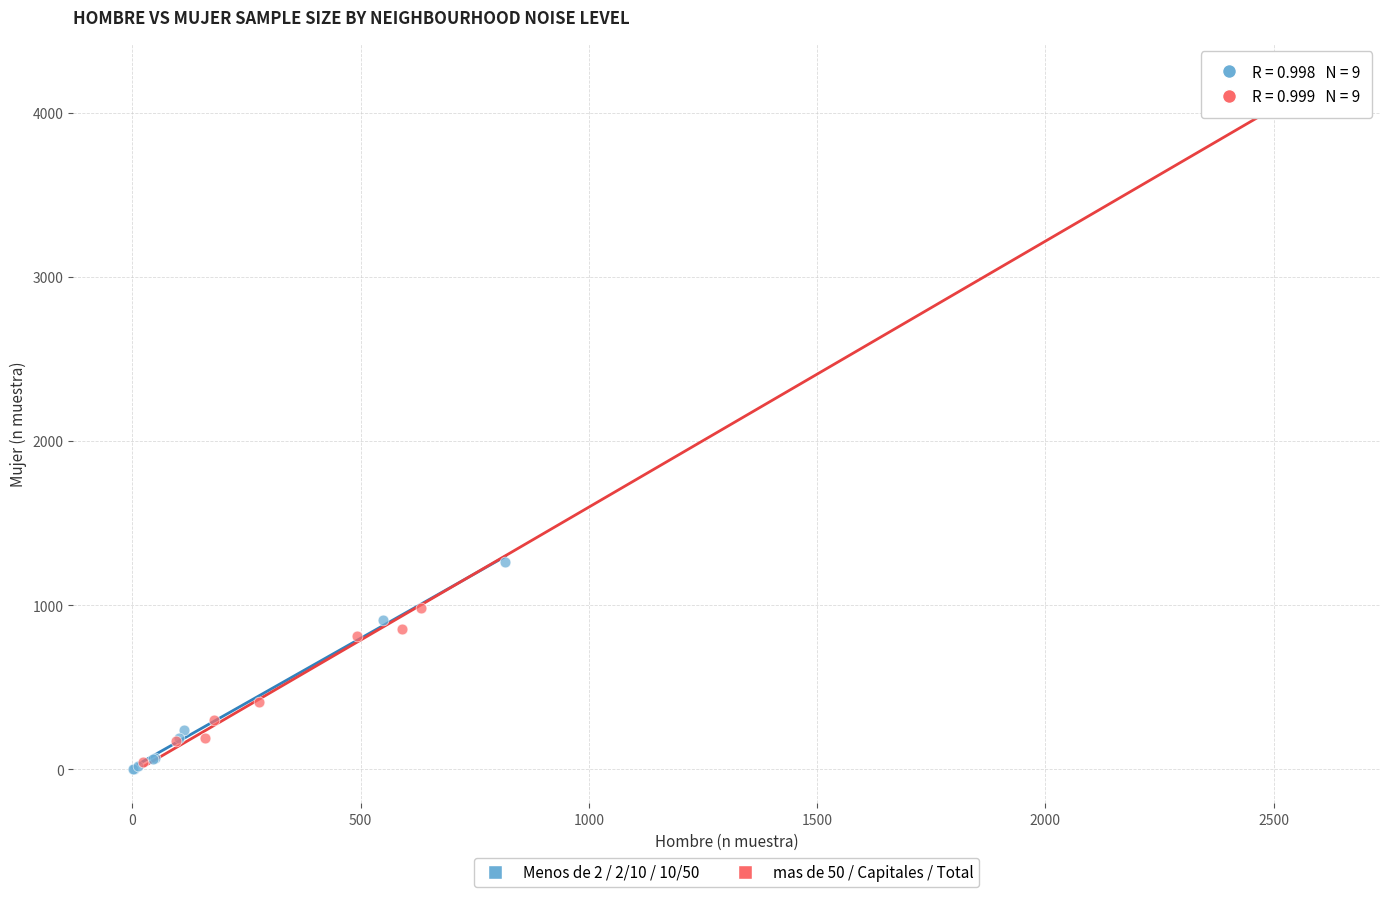

Which series reaches the maximum Y coordinate?

mas de 50 / Capitales / Total